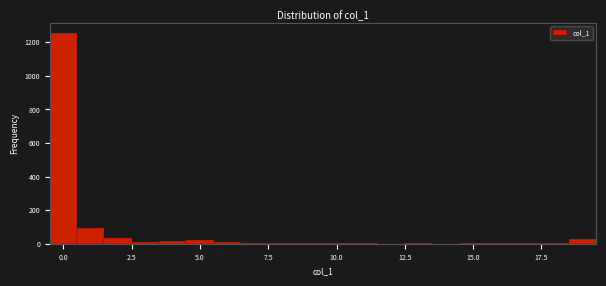

Around what value on the x-axis is the tallest bar? Give the approximate position of its centre, as read against the axis.

0.0